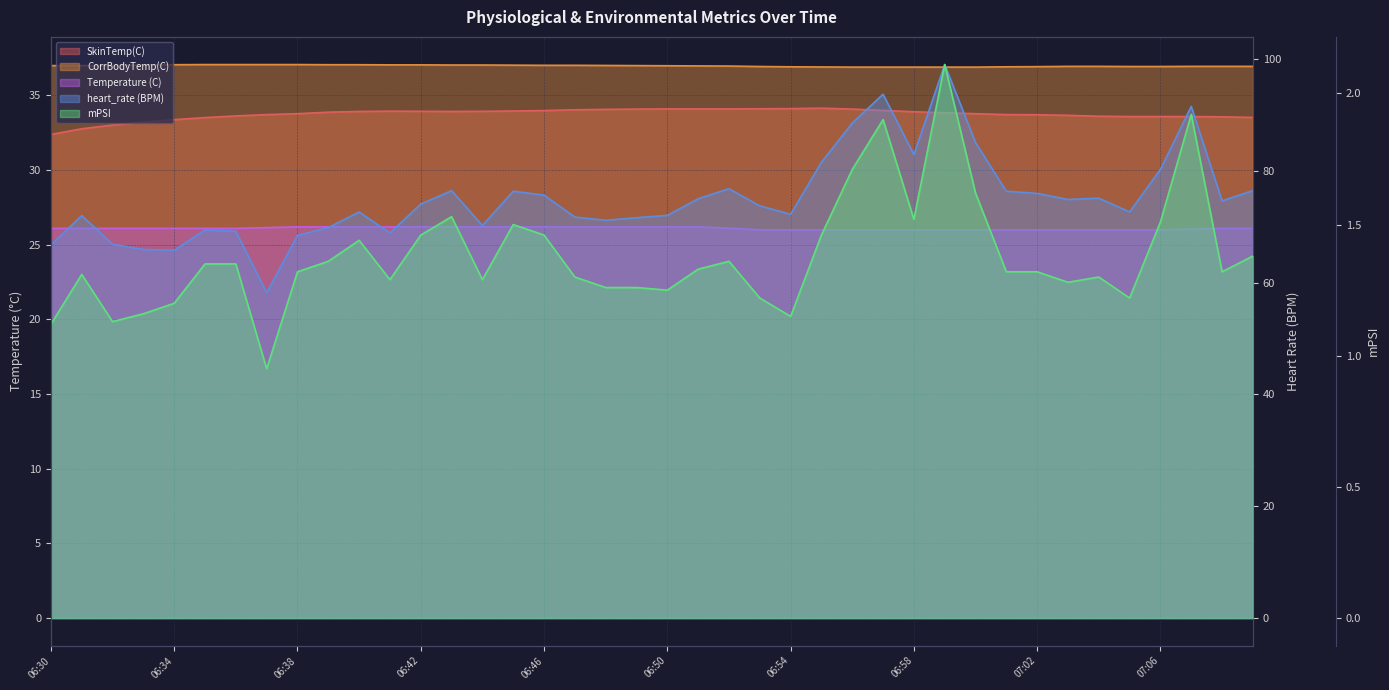

What is the minimum value for heart_rate (BPM)?

58.2